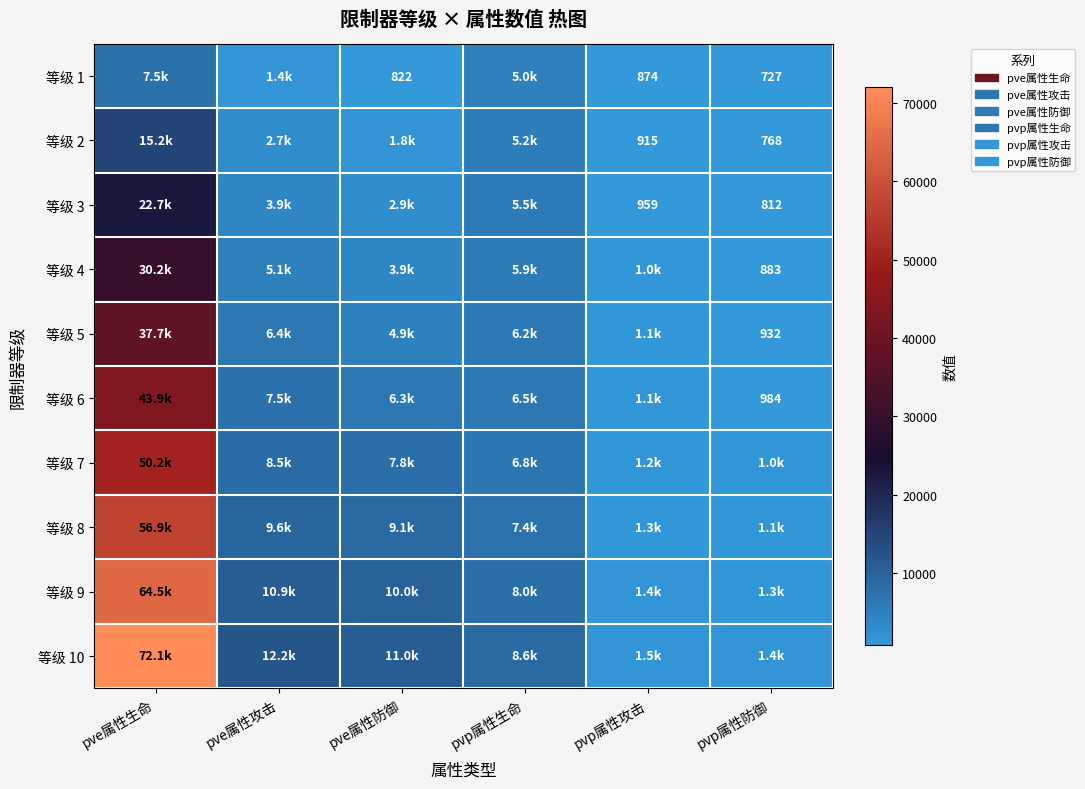

Is the value of 等级 1 at pvp属性攻击 greater than the value of 等级 5 at pvp属性防御?

No